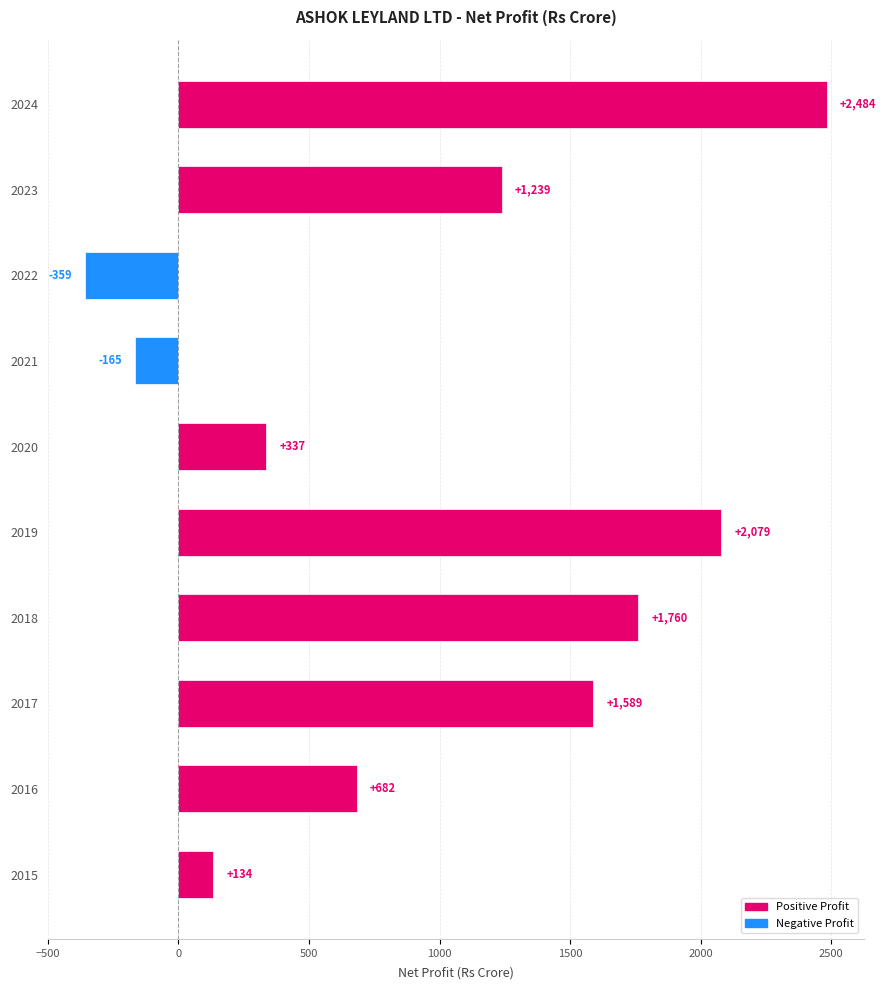

What value does the data have at 2016?

681.9